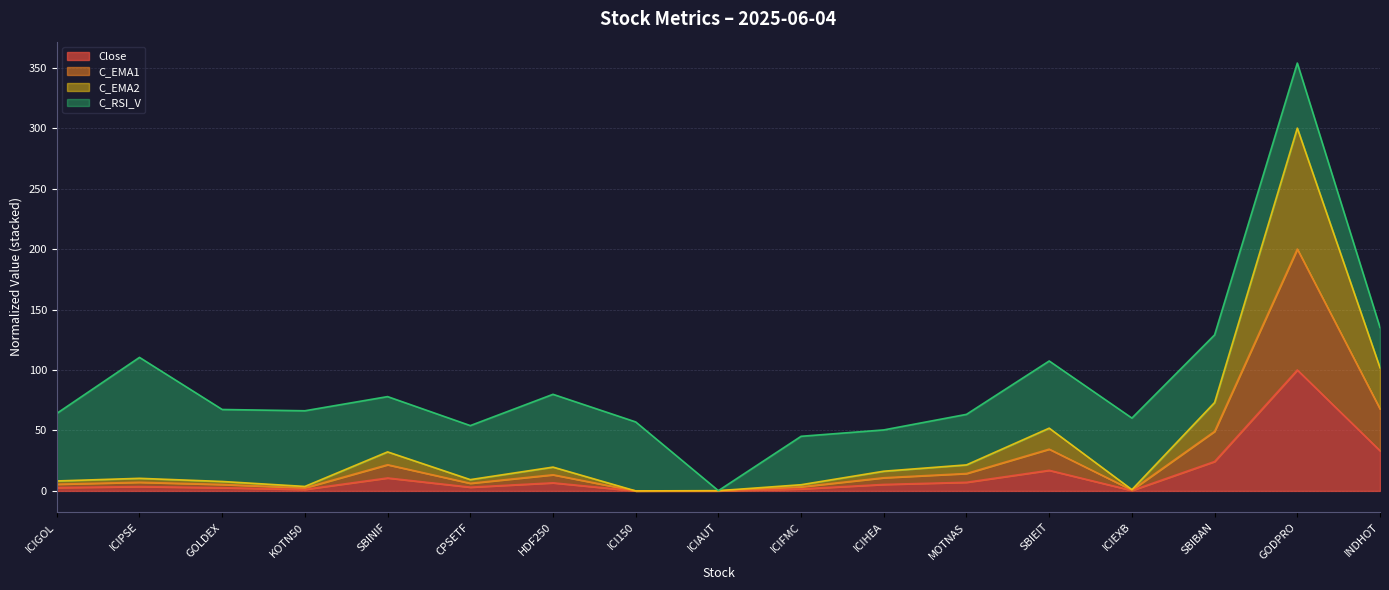

What is the total value across all series at ICI150?

57.0